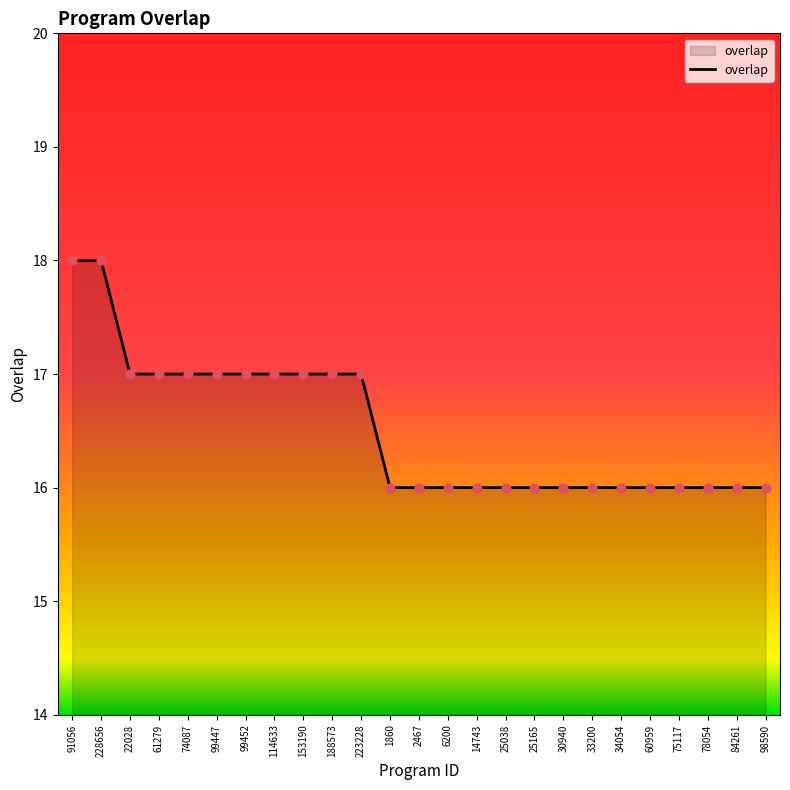

Which has a higher value, 153190 or 84261?

153190